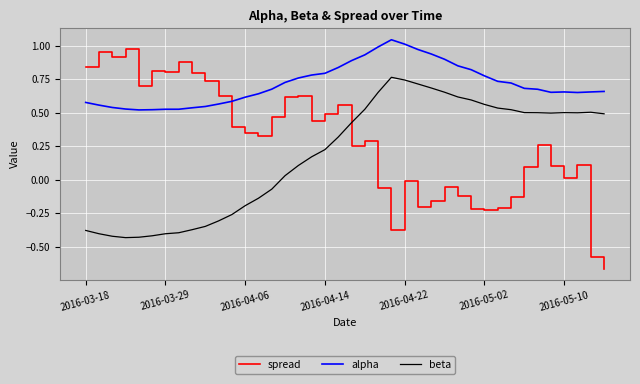

List the series in order of their overall mean, lowest first.

beta, spread, alpha